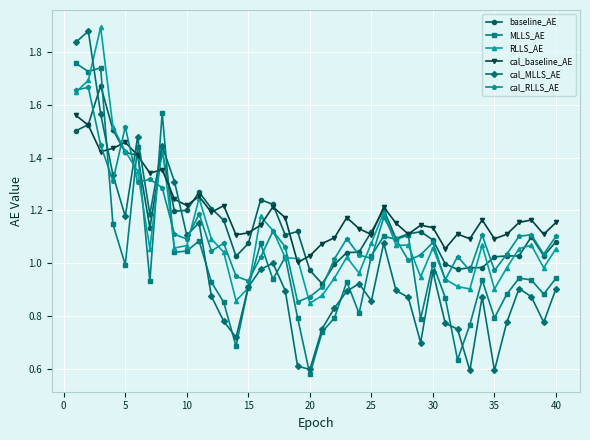

Which series has the largest range (max minus min)?

cal_MLLS_AE